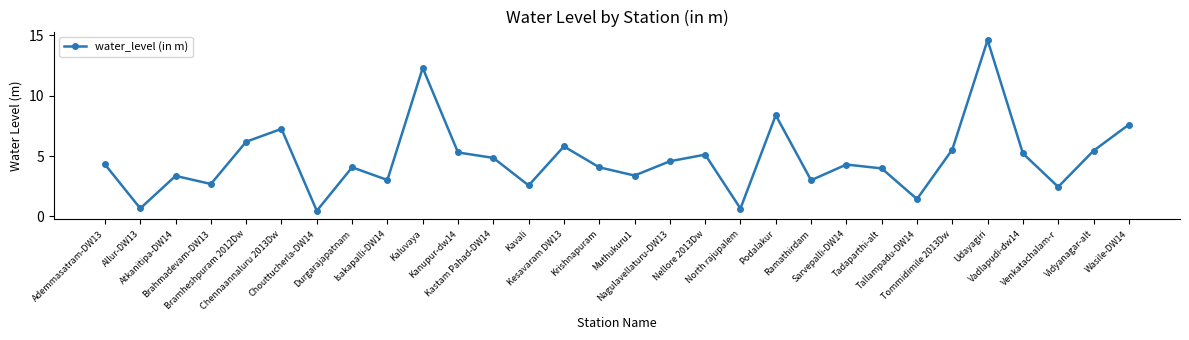

The value at Kesavaram DW13 is 5.8. True or false?

True